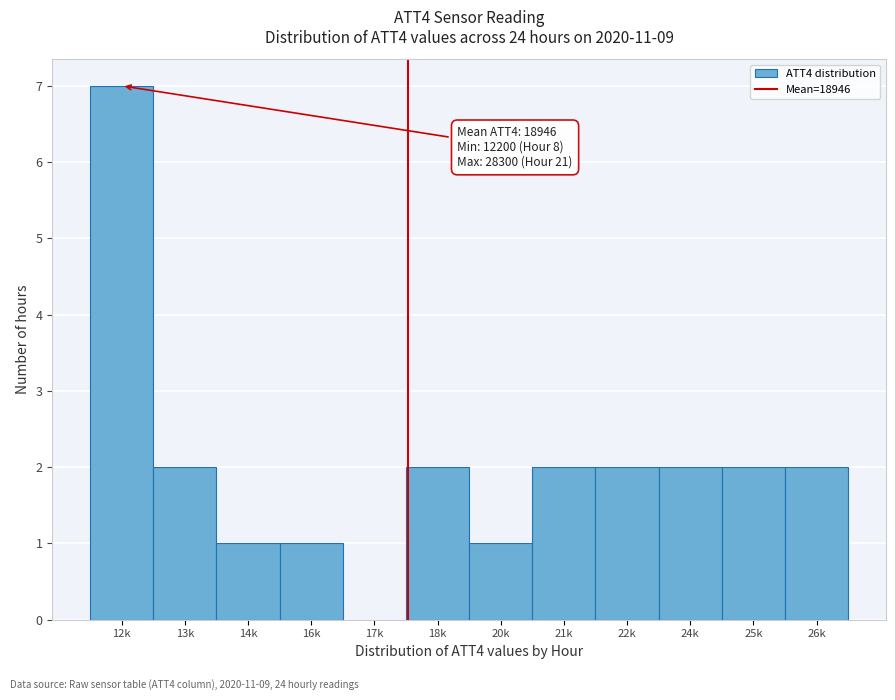

Reading right to left, transcribe all the data shown in this chart.

26k=2	25k=2	24k=2	22k=2	21k=2	20k=1	18k=2	17k=0	16k=1	14k=1	13k=2	12k=7